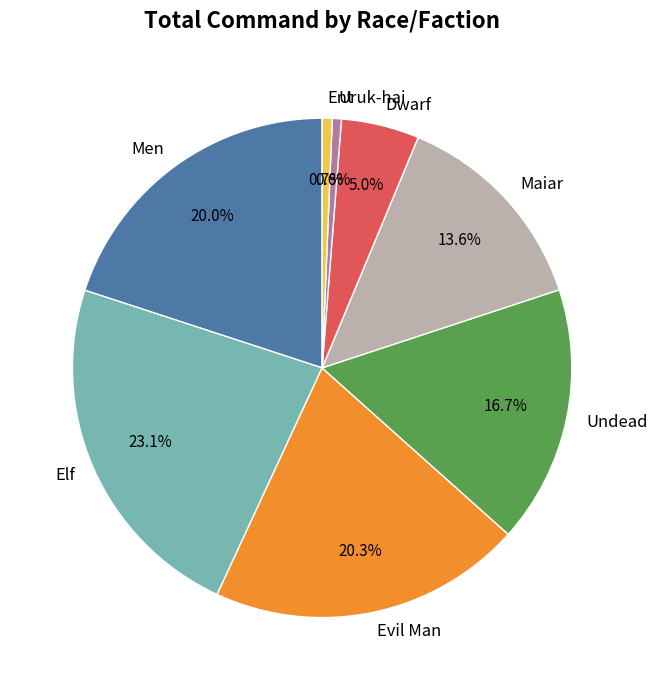

What percentage is NOT represented by Evil Man?

79.7%